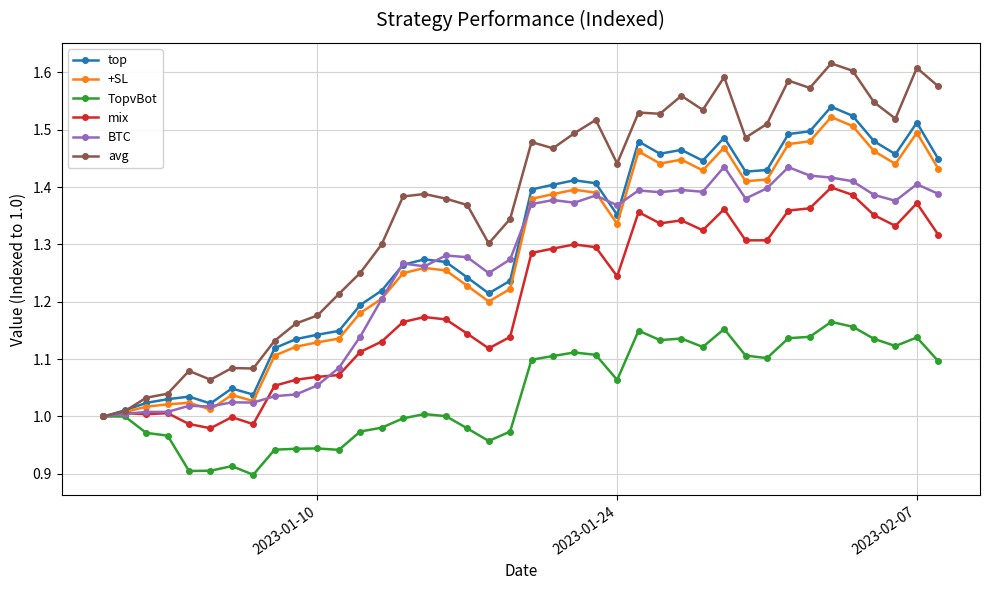

Which series has the largest total across all categories?

avg